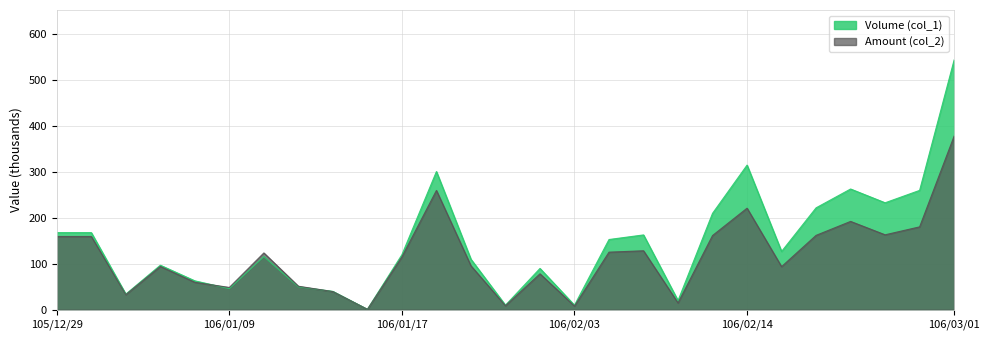

What is the label of the 18th point from the right?

106/01/16